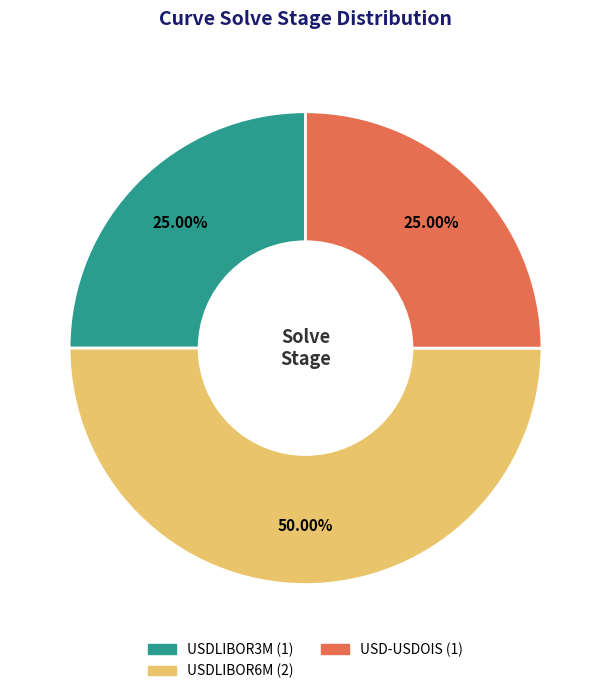

What percentage is NOT represented by USD-USDOIS?

75.0%